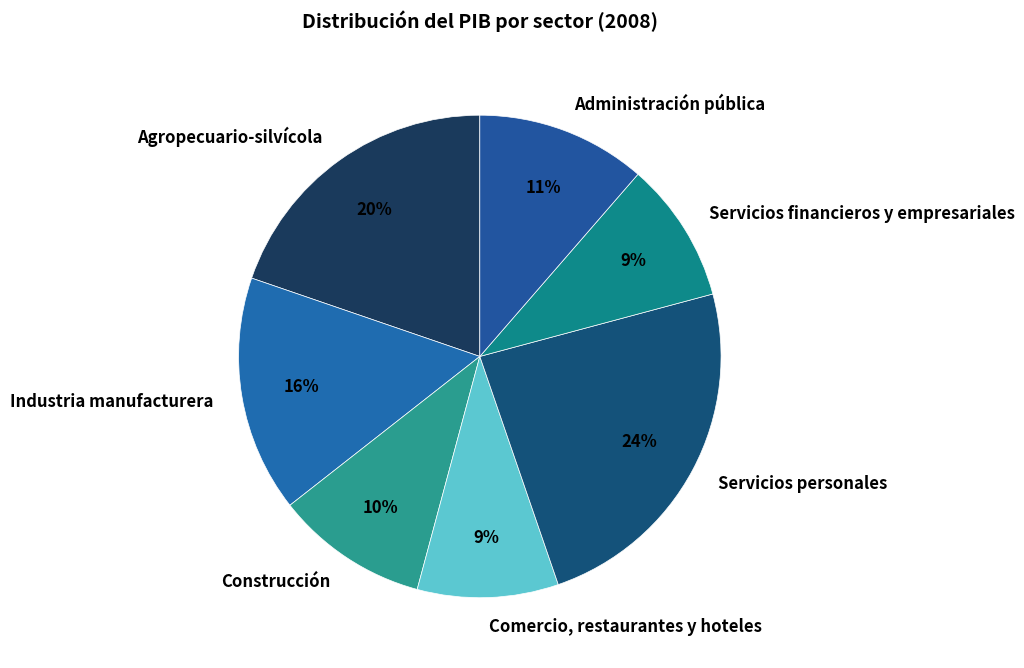

Between Construcción and Servicios personales, which is larger?

Servicios personales